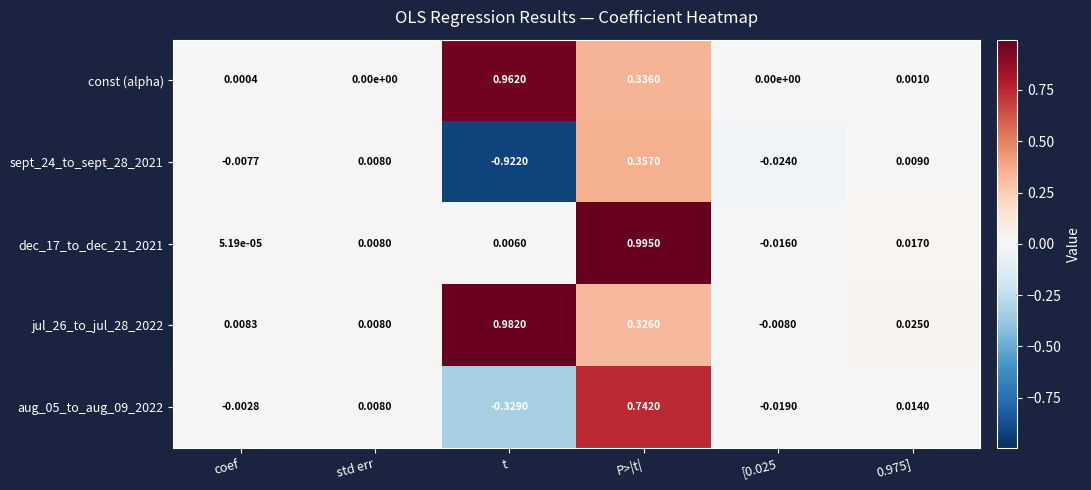

At which category does the chart reach its minimum across all series?

t